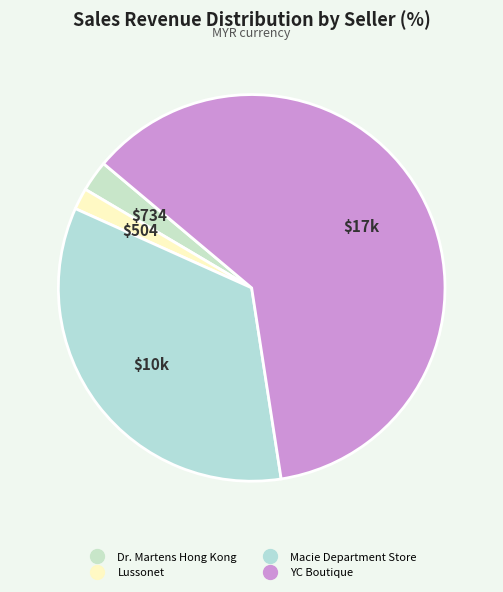

What percentage is the Macie Department Store slice, to the nearest percent?

34%